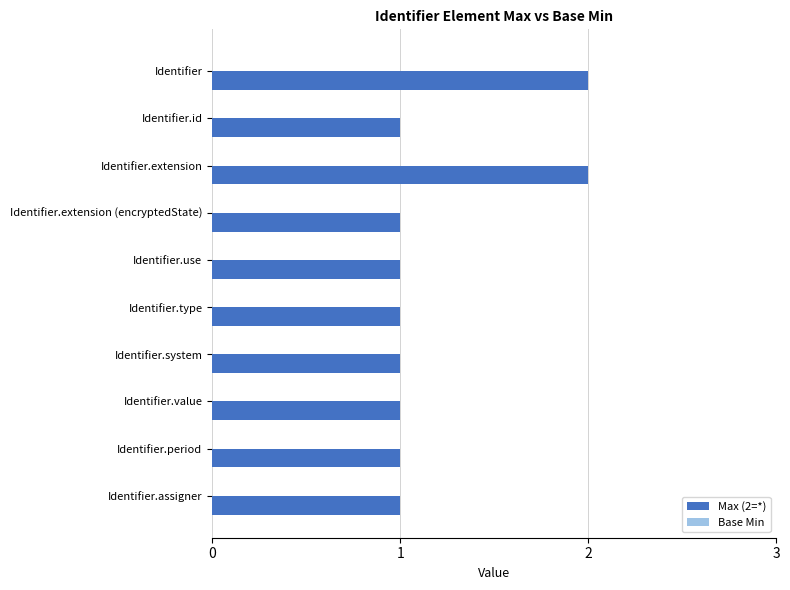

Reading bottom to top, list all the values displayed in this chart.

1	1	1	1	1	1	1	2	1	2